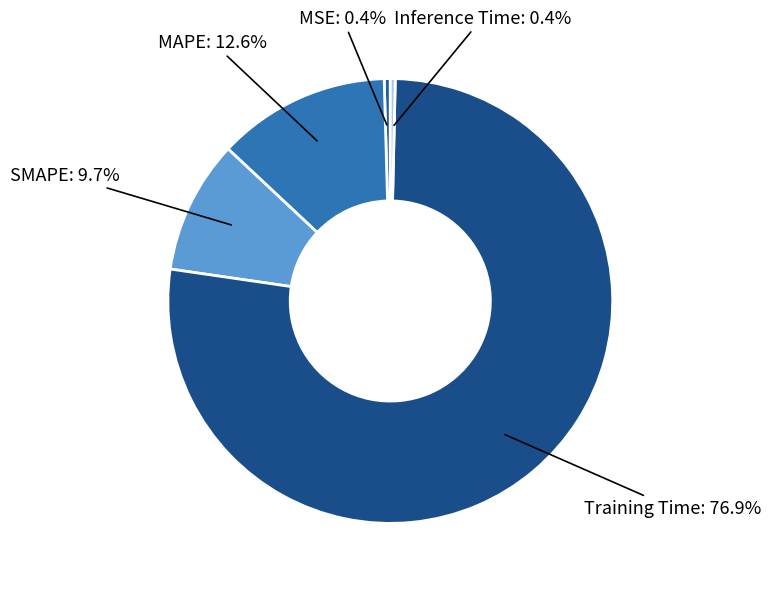

To the nearest percent, what is the difference between the largest and smallest slice percentages?

77%